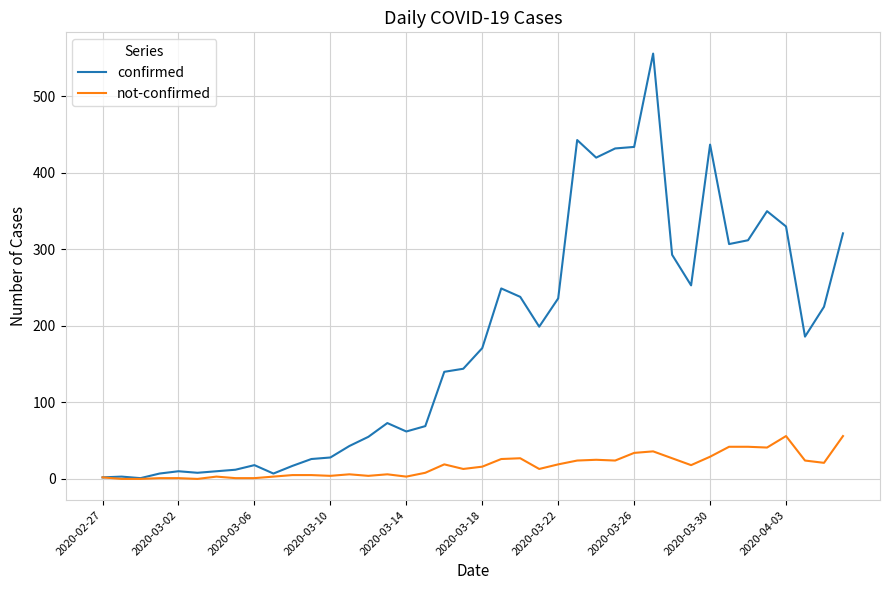

How many categories are shown in the chart?

40